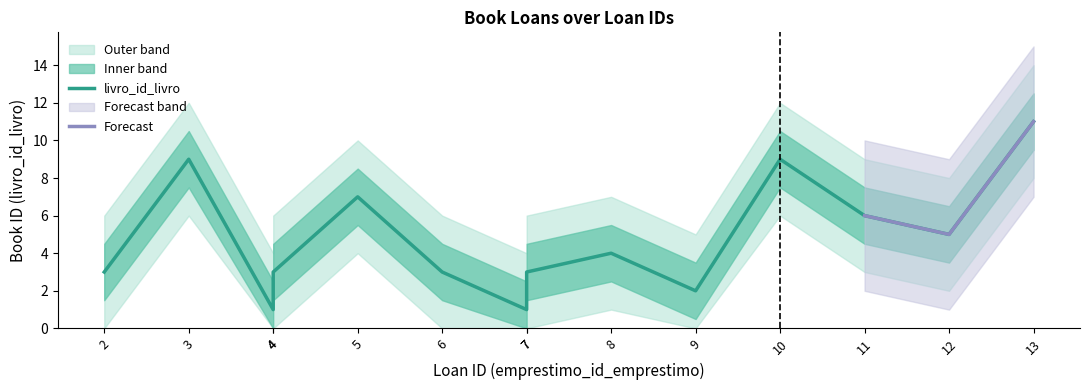

What is the sum of all values?

67